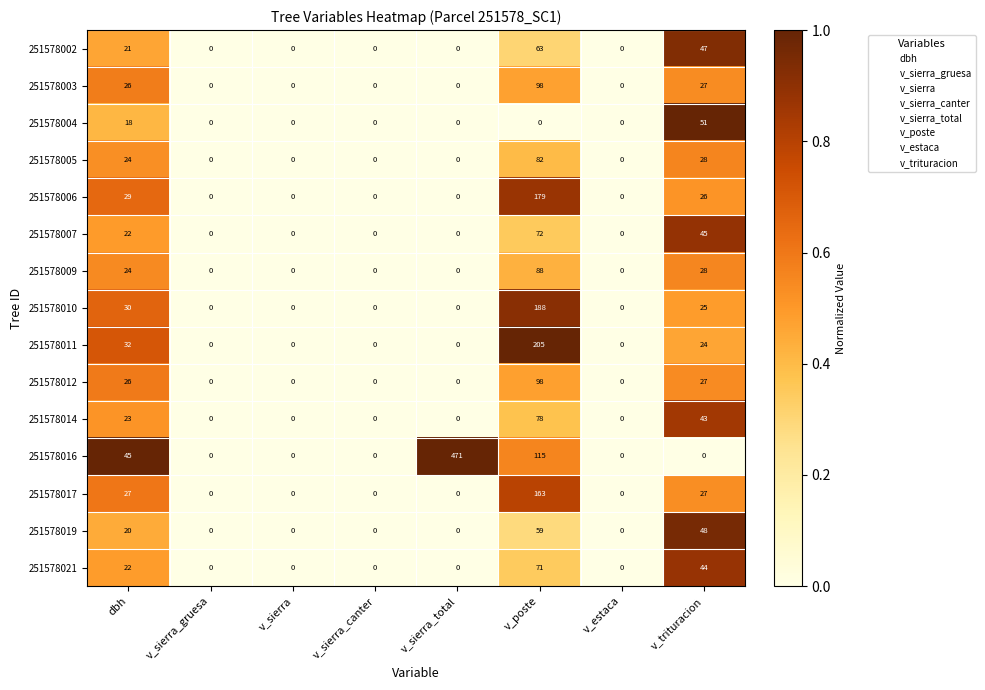

Where is 251578009 nearest to the value 44?

v_trituracion